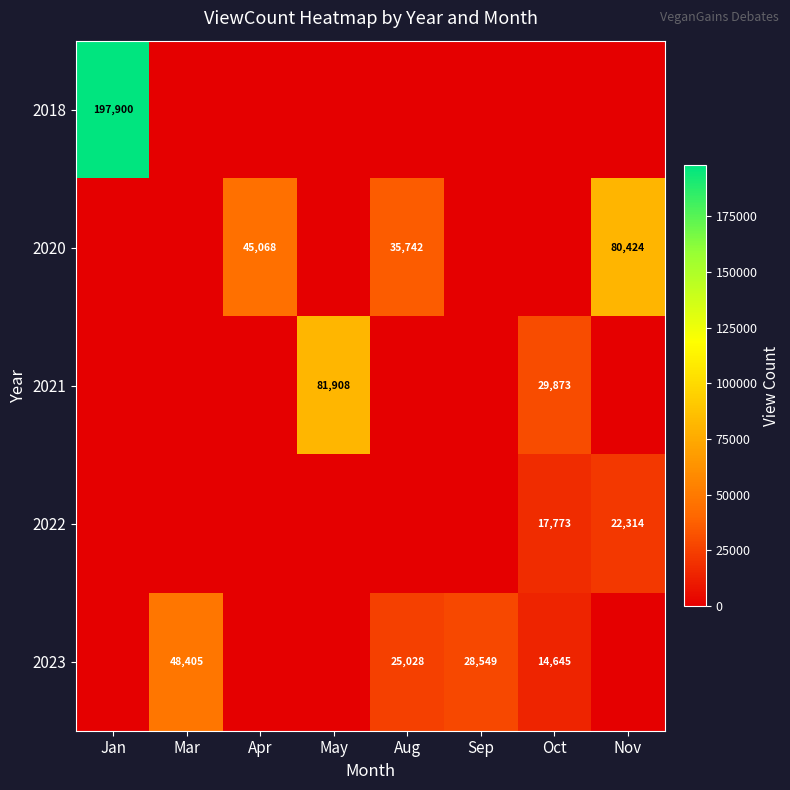

What is the spread (max minus min) of values at Oct?

29873